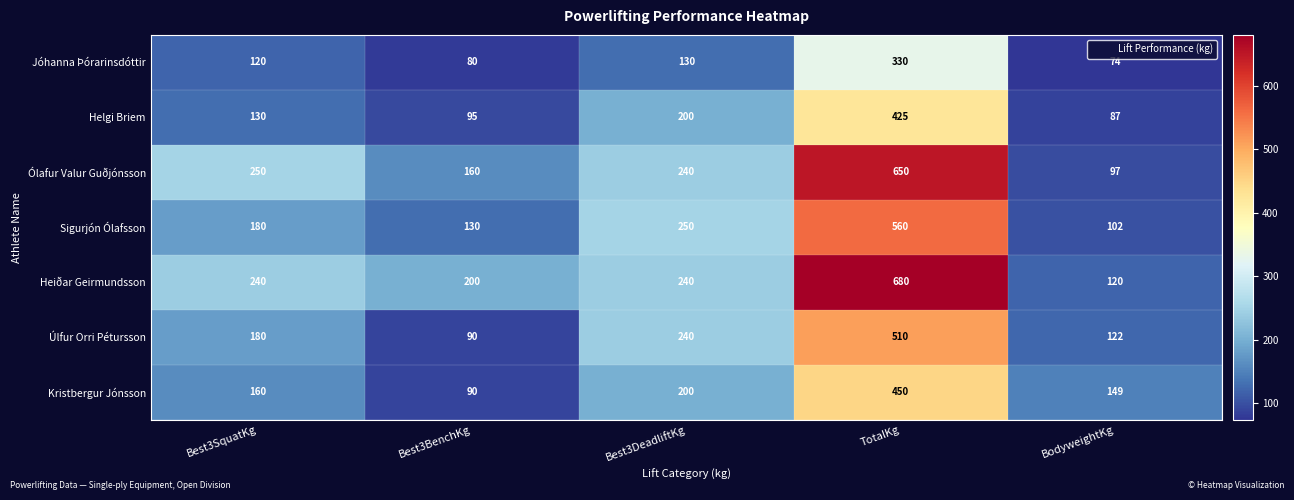

Which series has the widest spread of values?

Heiðar Geirmundsson